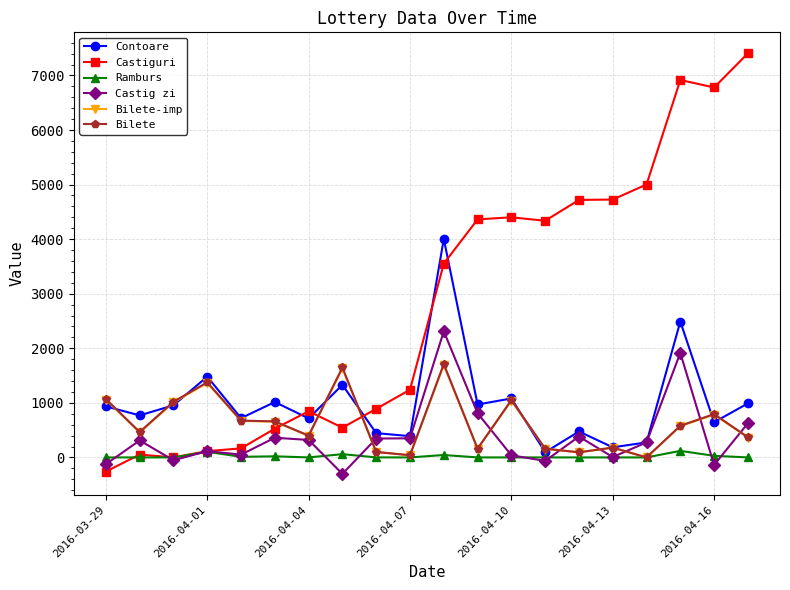

Which series has the largest range (max minus min)?

Castiguri